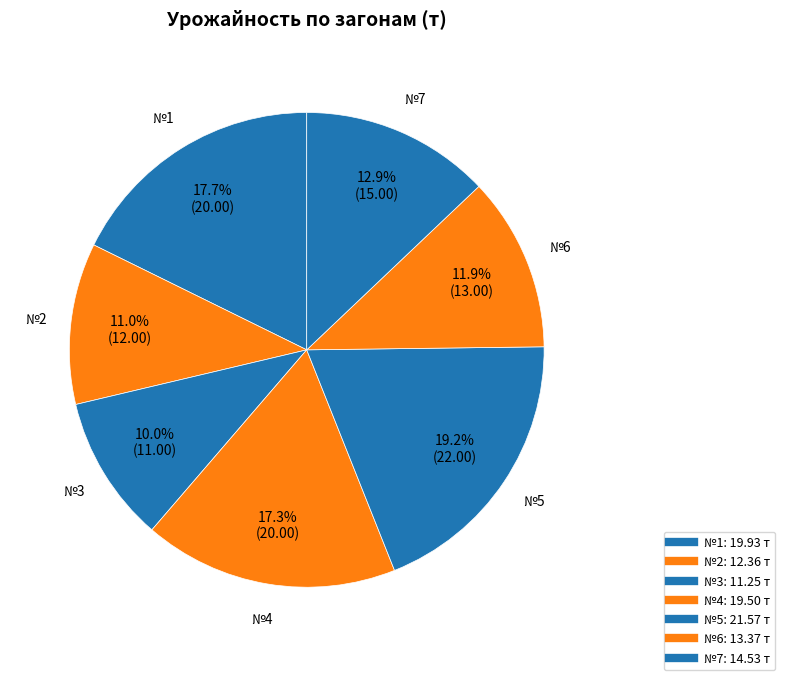

Does №4 account for over 50% of the chart?

No